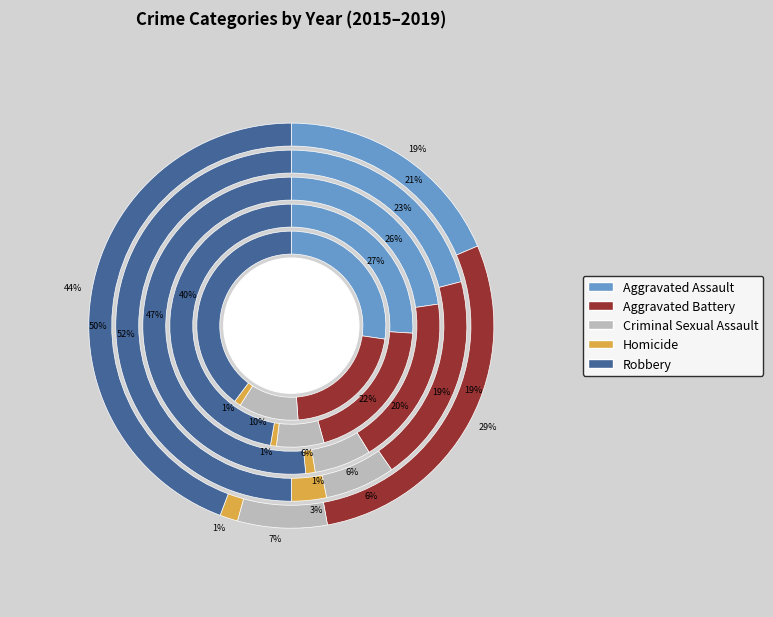

Does Robbery account for over 50% of the chart?

No